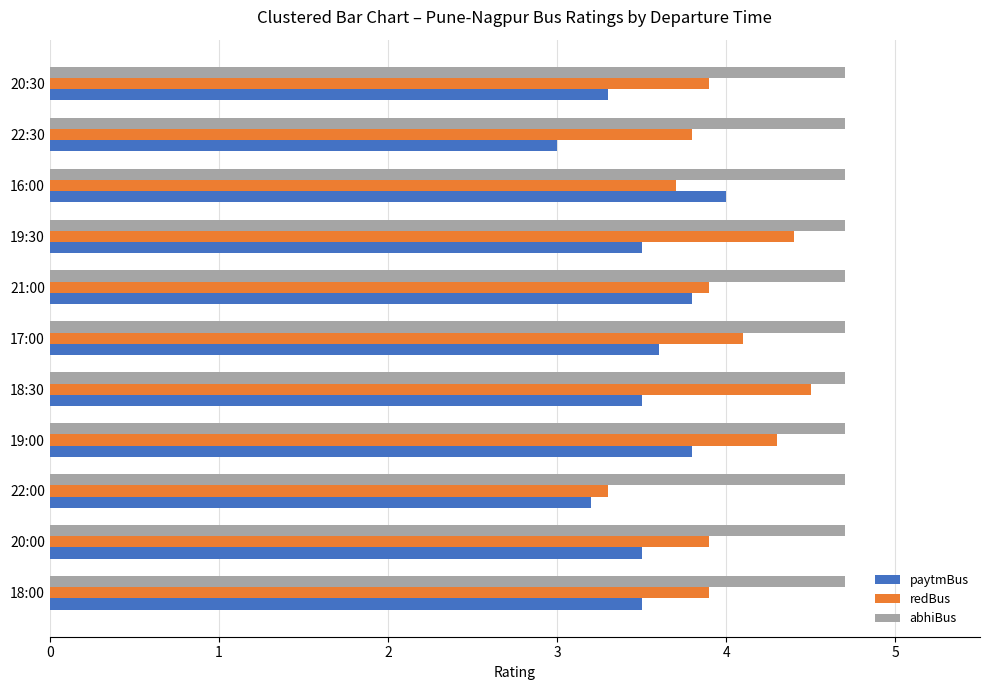

Which category has the lowest value in the paytmBus series?

22:30